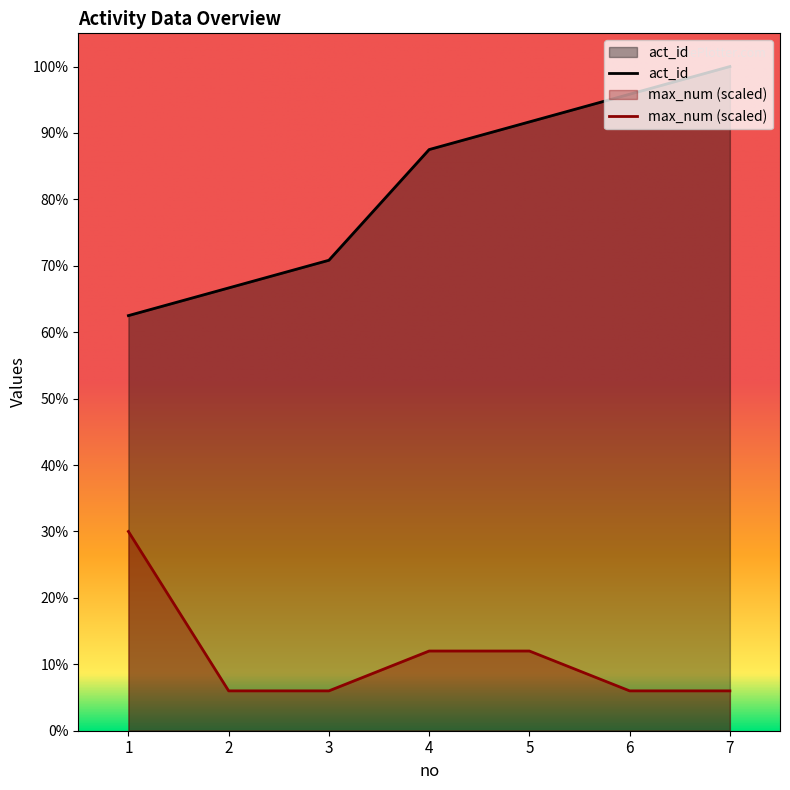

Which series changed the most between 1 and 2?

max_num (scaled)